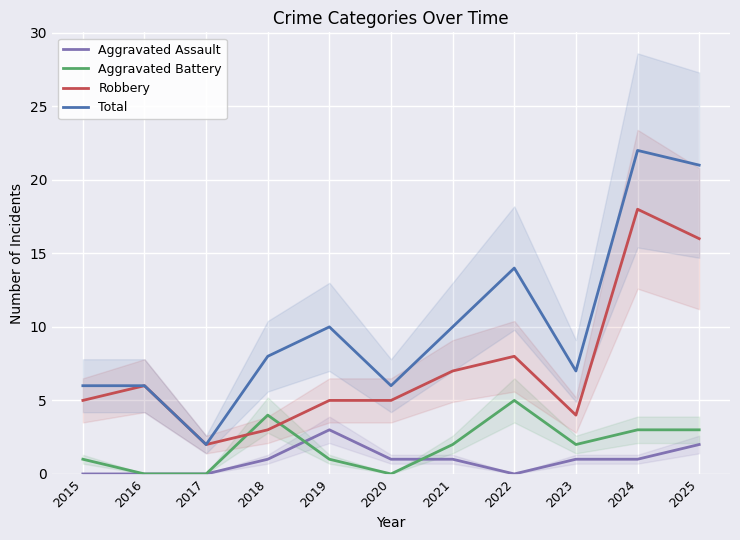

What are all the series names shown in the legend?

Aggravated Assault, Aggravated Battery, Robbery, Total